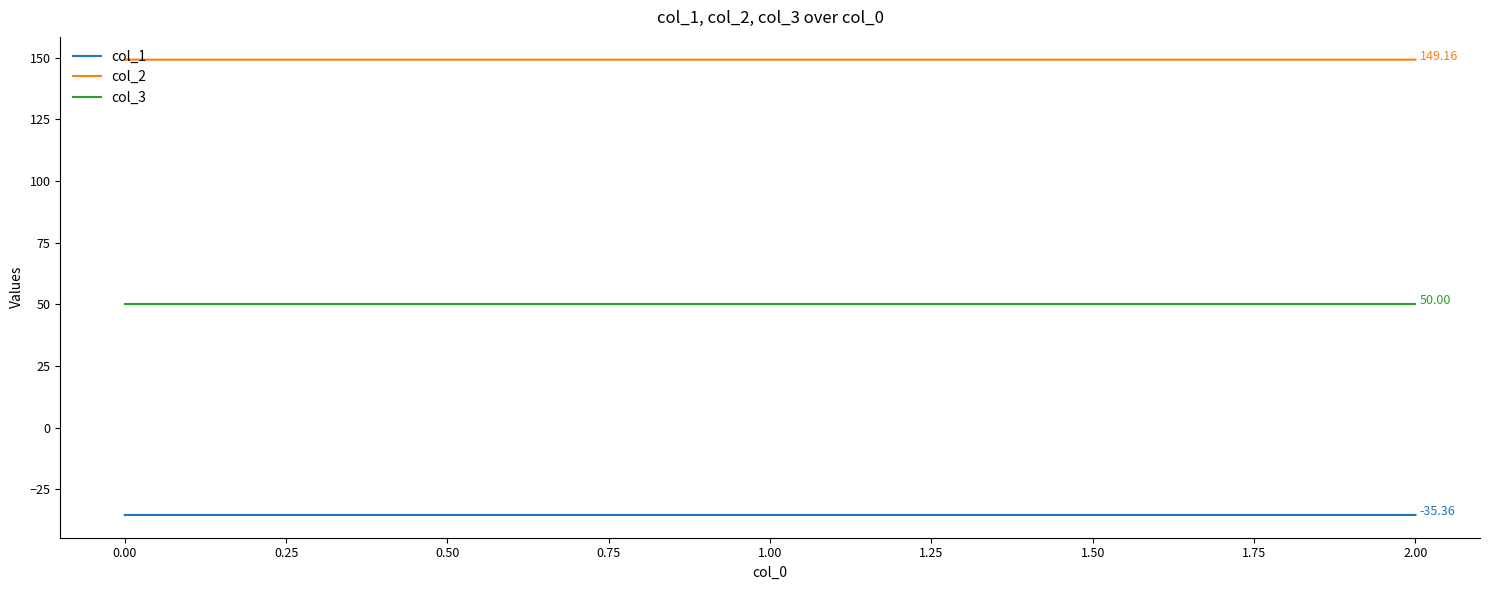

What are all the series names shown in the legend?

col_1, col_2, col_3